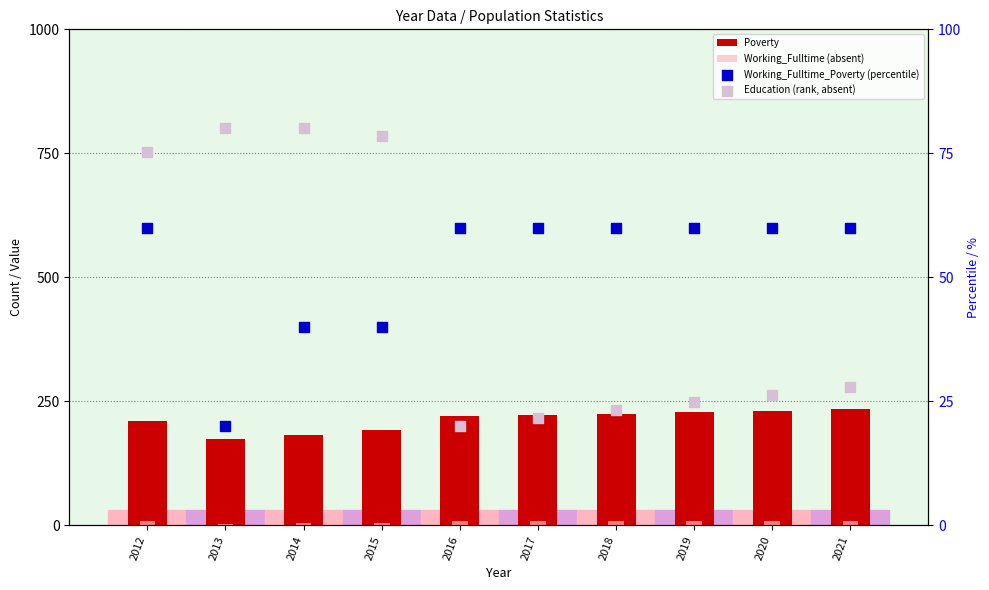

Which series contains the highest Y value?

Poverty